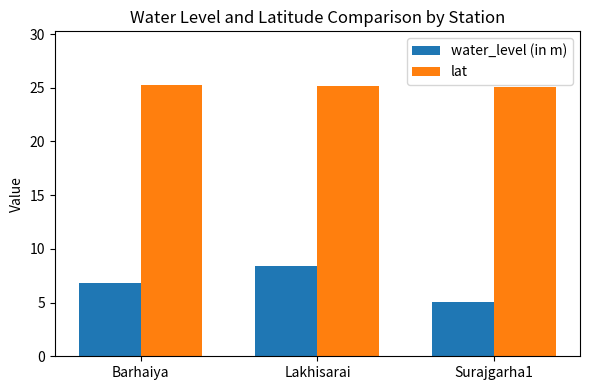

What is the maximum value shown in the chart?

25.2